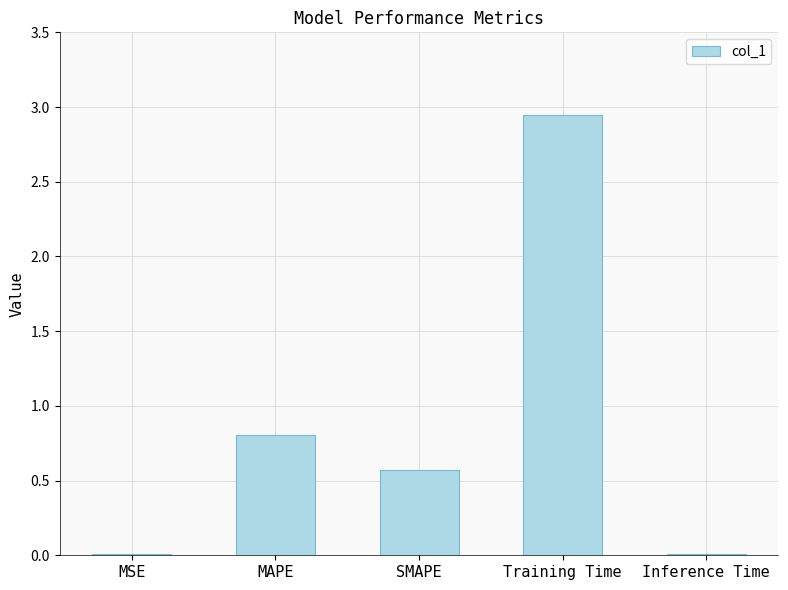

Which category has the highest value across all series?

Training Time